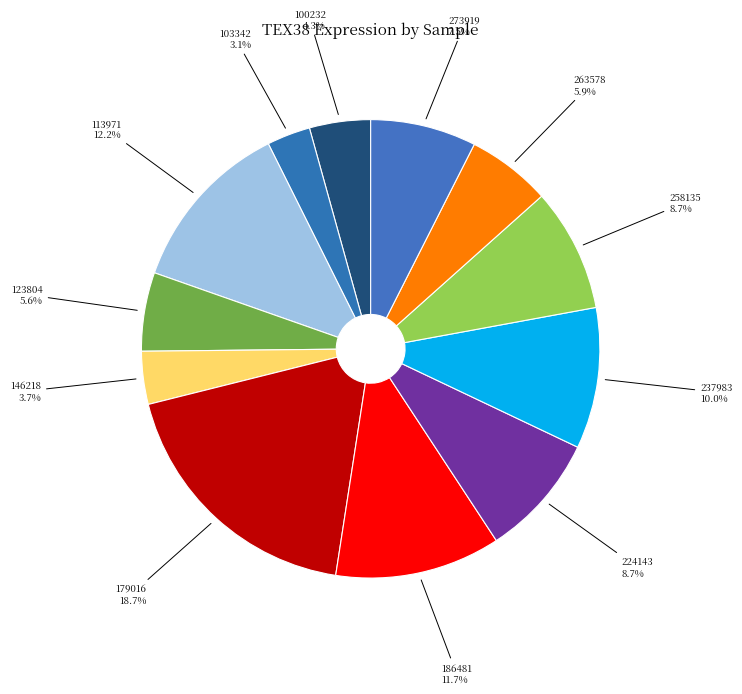

How many segments does this pie chart have?

12